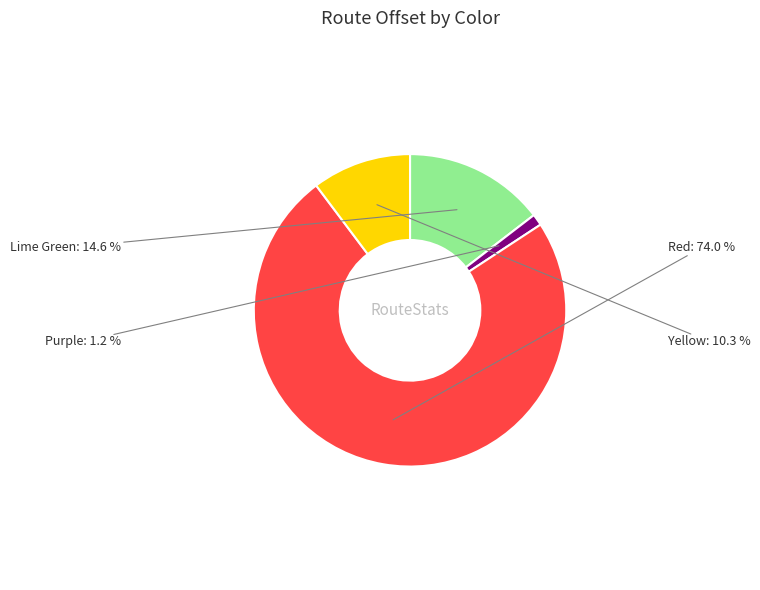

How many slices are in this pie chart?

4